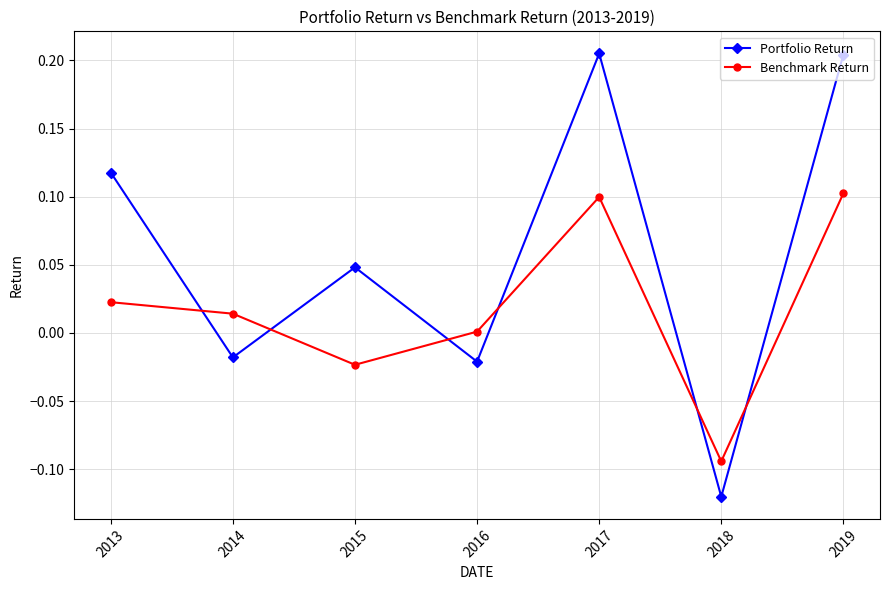

Rank the series at 2019 from lowest to highest value.

Benchmark Return, Portfolio Return